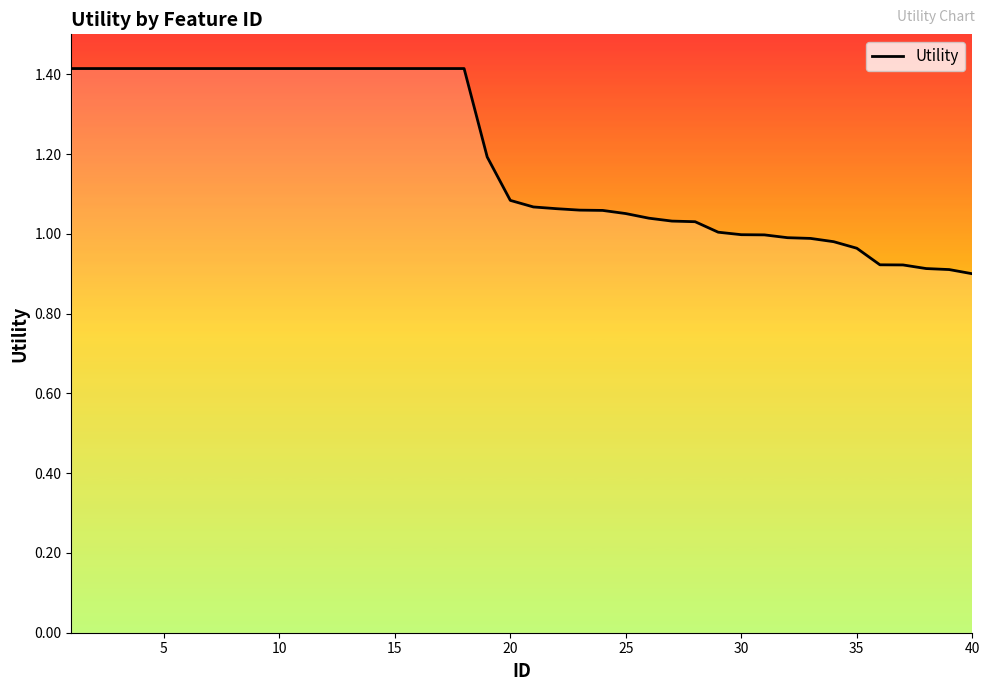

Is this an area chart (filled region under the line)?

No